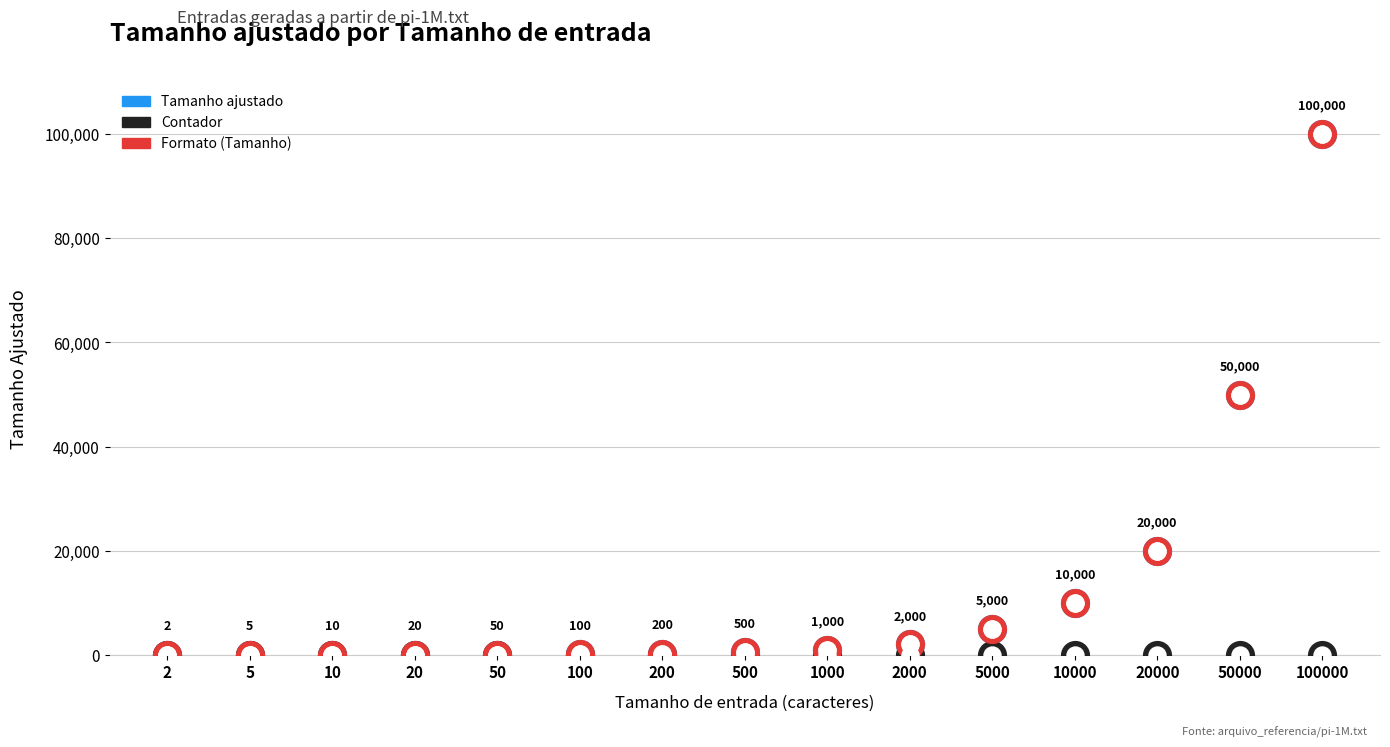

Is the value of Tamanho ajustado at 20000 greater than the value of Formato (Tamanho) at 20000?

Yes